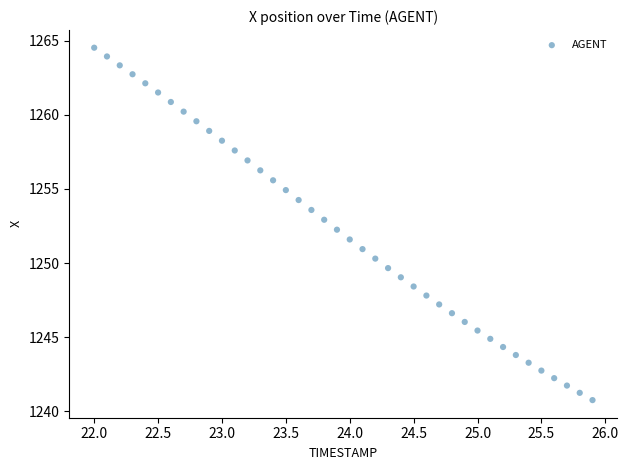

What is the range of Y values (max minus min)?

23.8